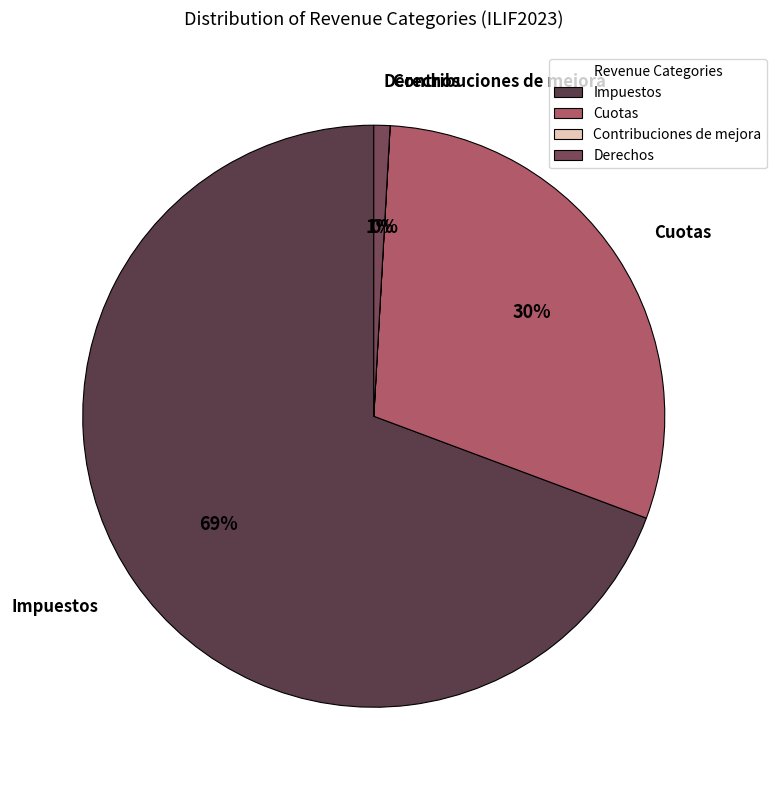

What percentage is the Derechos slice, to the nearest percent?

1%